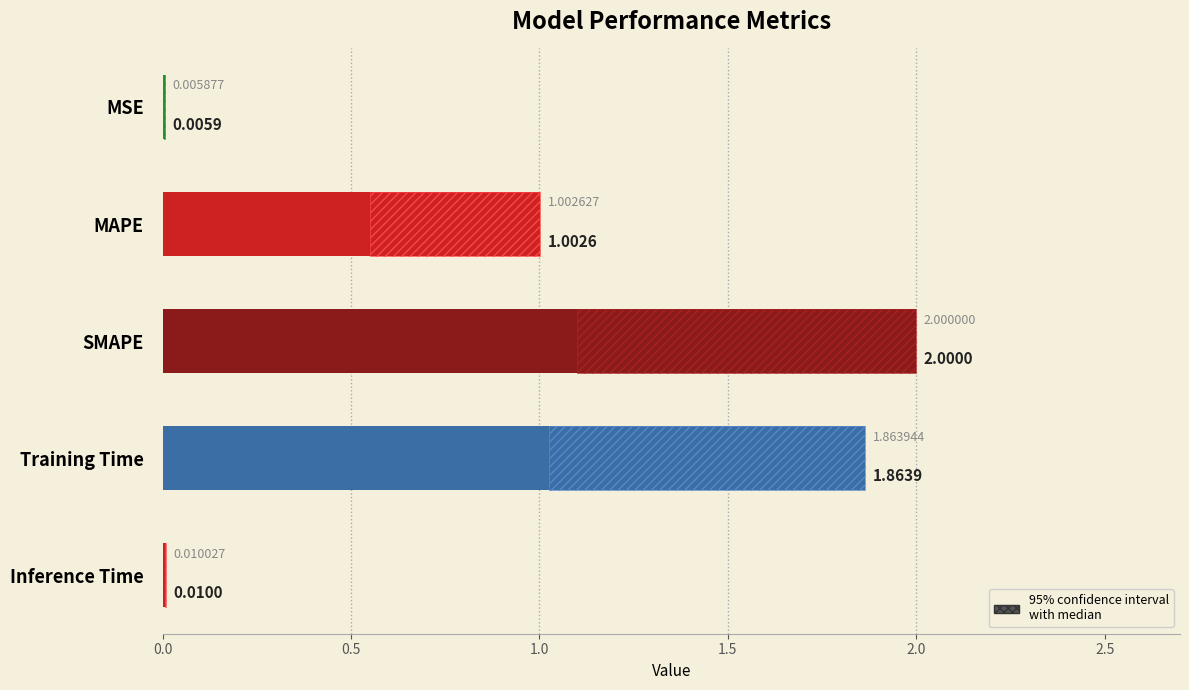

What is the sum of the values at SMAPE and MSE?

2.0